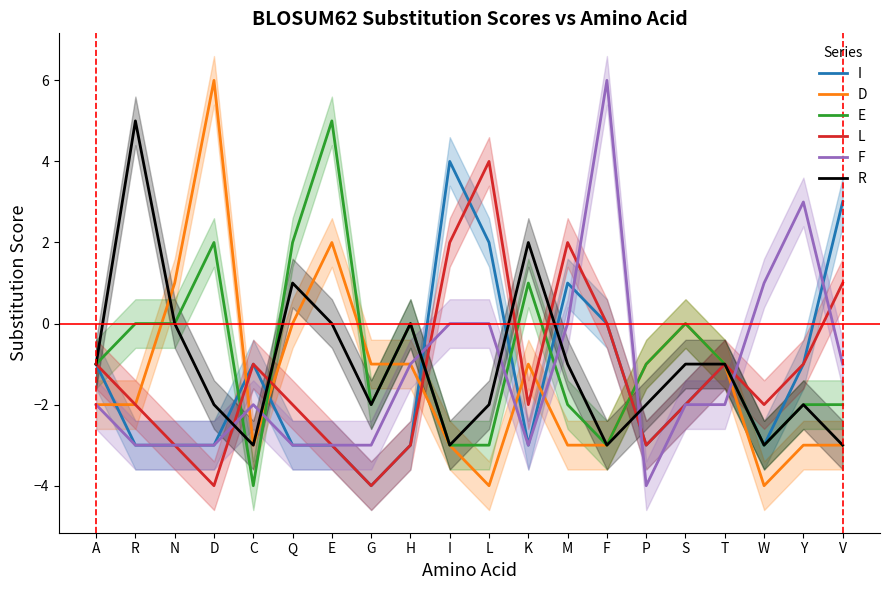

How many negative values does the I series have?

15